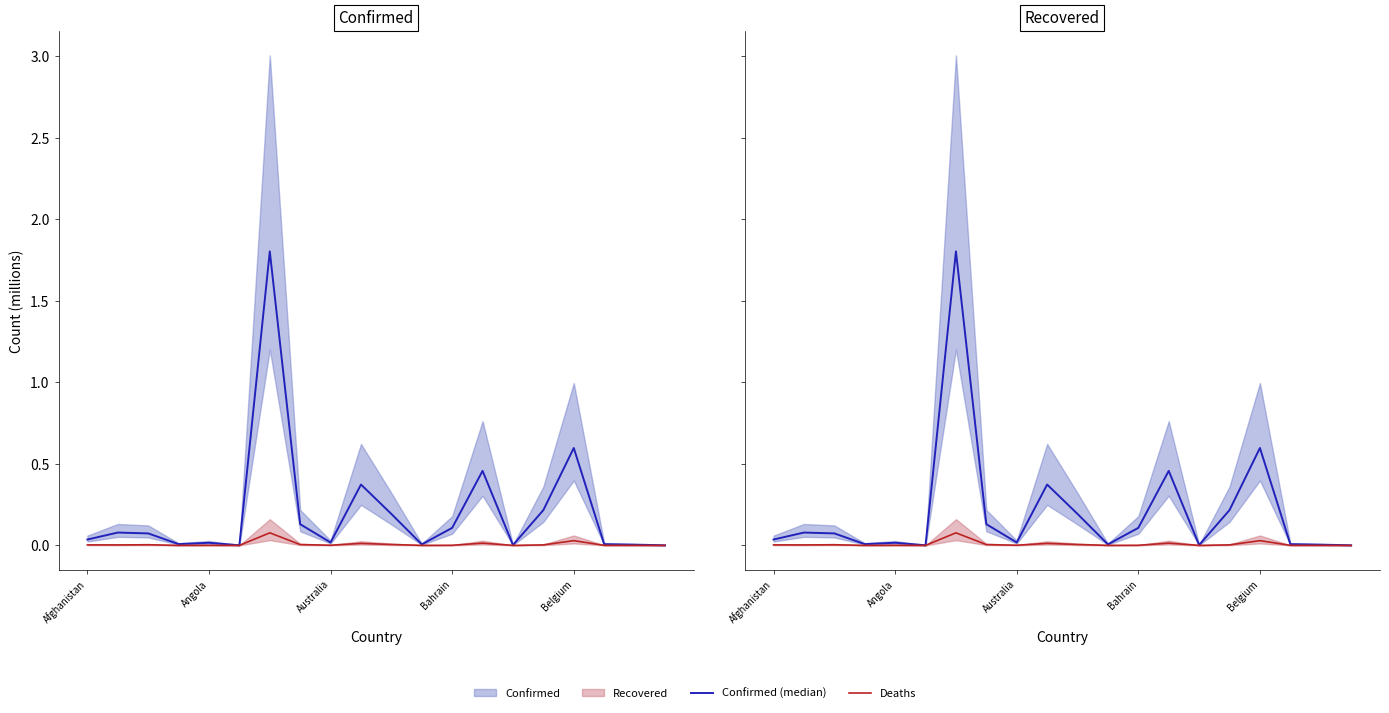

Which category has the lowest value in the Deaths series?

19